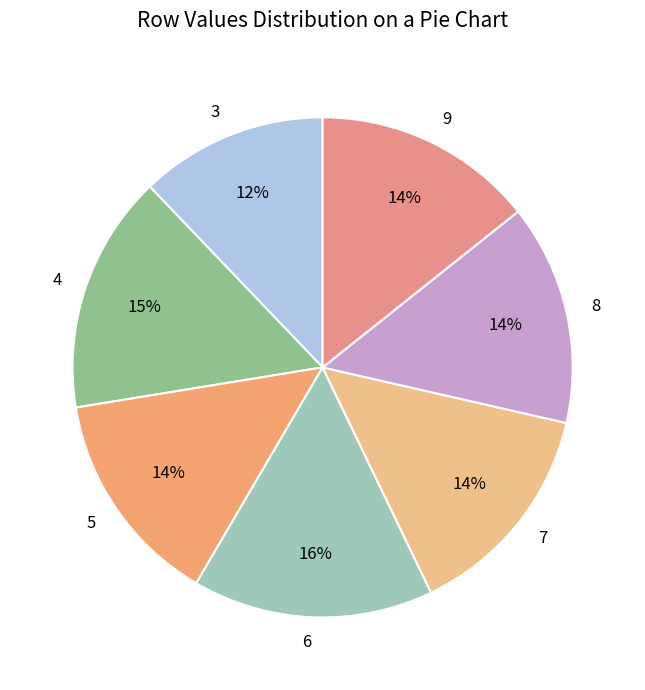

Is it true that 9 is 2% of the pie?

False